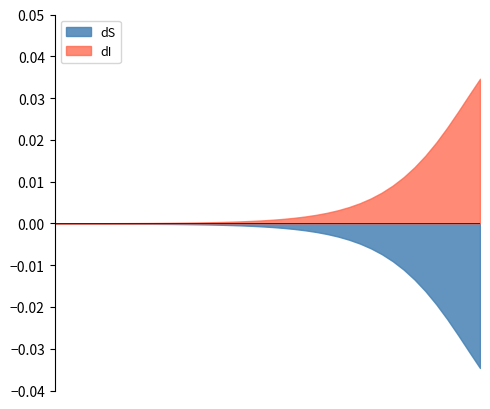

The value of D at 31 is 0.2. True or false?

False